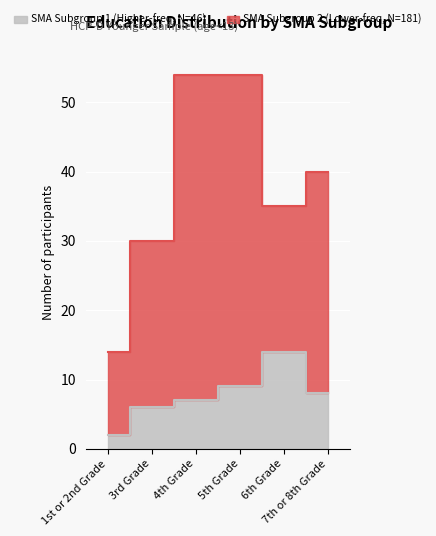

Reading left to right, extract all data points from this chart.

2	6	7	9	14	8